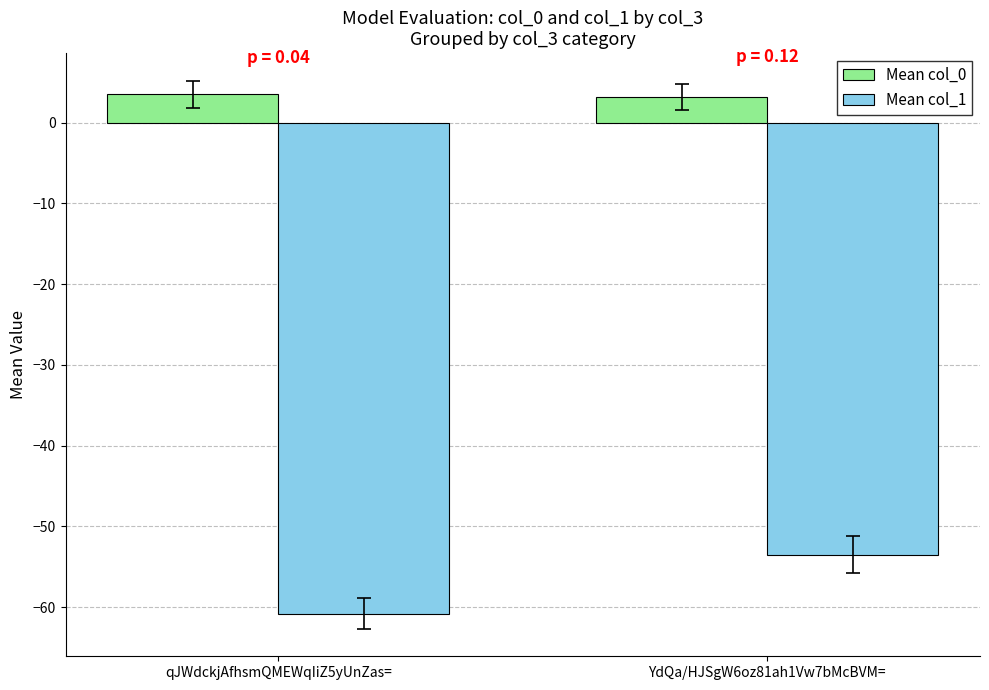

What is the difference between the Mean col_0 values at qJWdckjAfhsmQMEWqIiZ5yUnZas= and YdQa/HJSgW6oz81ah1Vw7bMcBVM=?

0.3